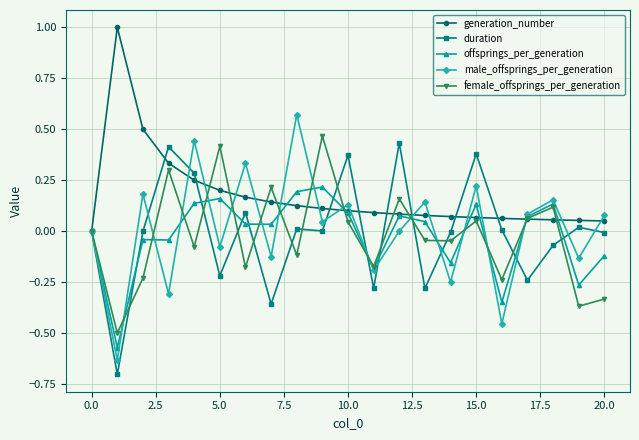

What is the highest value of the generation_number series?

1.0